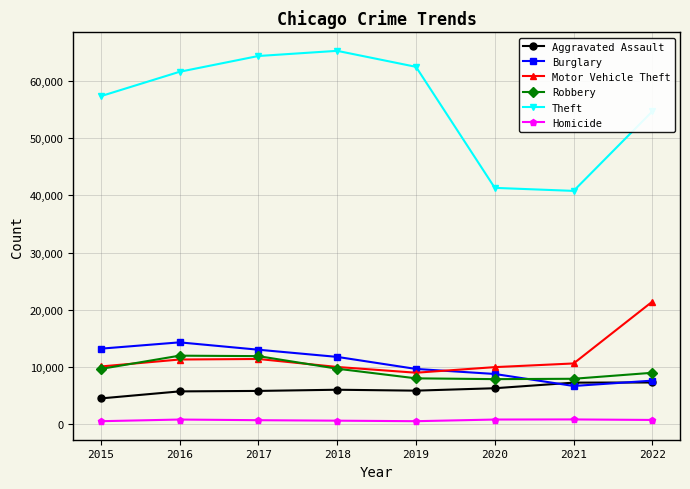

Rank the series by their maximum value, from highest to lowest.

Theft, Motor Vehicle Theft, Burglary, Robbery, Aggravated Assault, Homicide